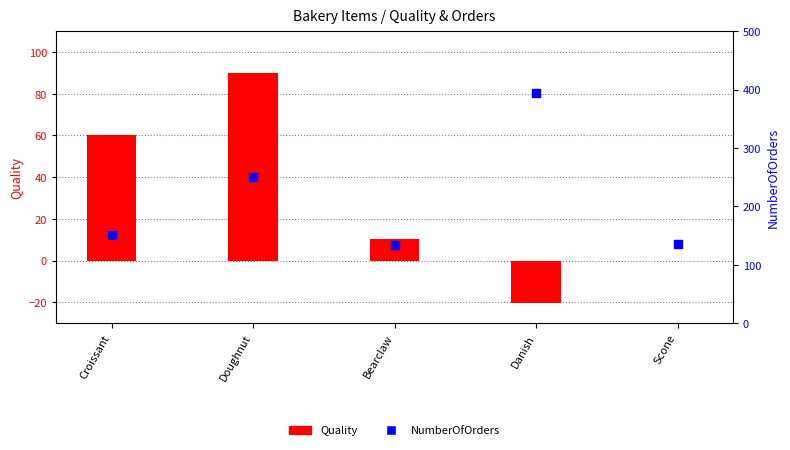

Which series has the largest Y range (max minus min)?

NumberOfOrders